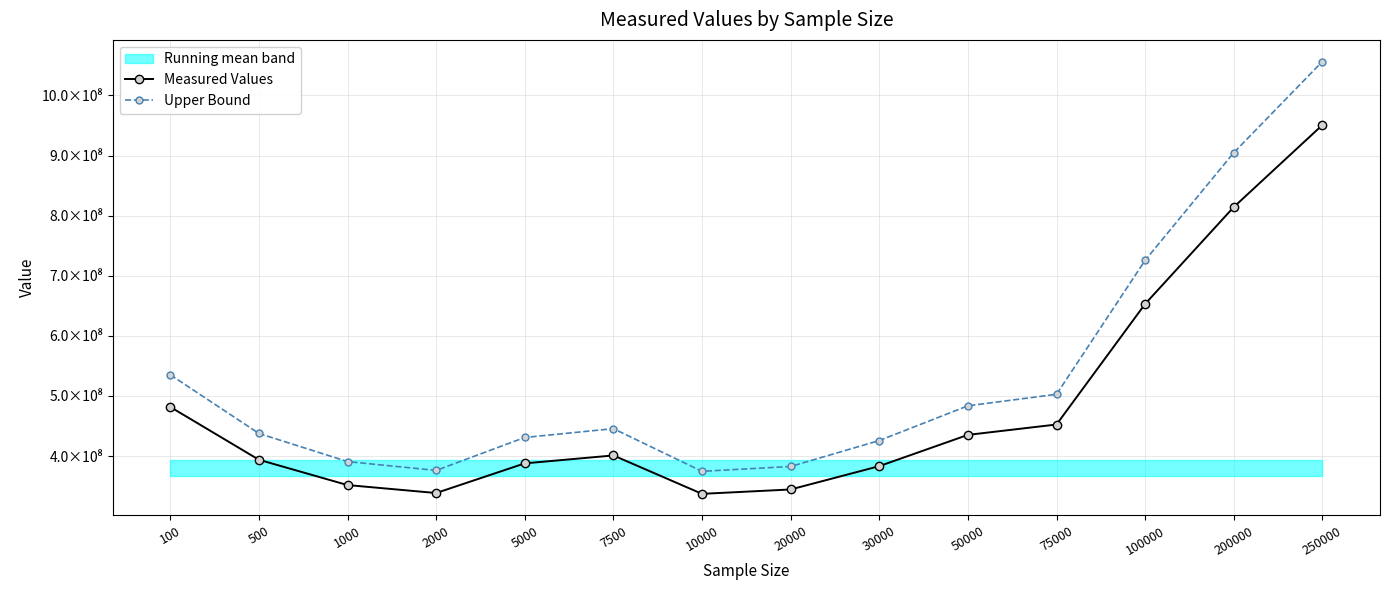

What is the highest value of the Measured Values series?

950837591.7